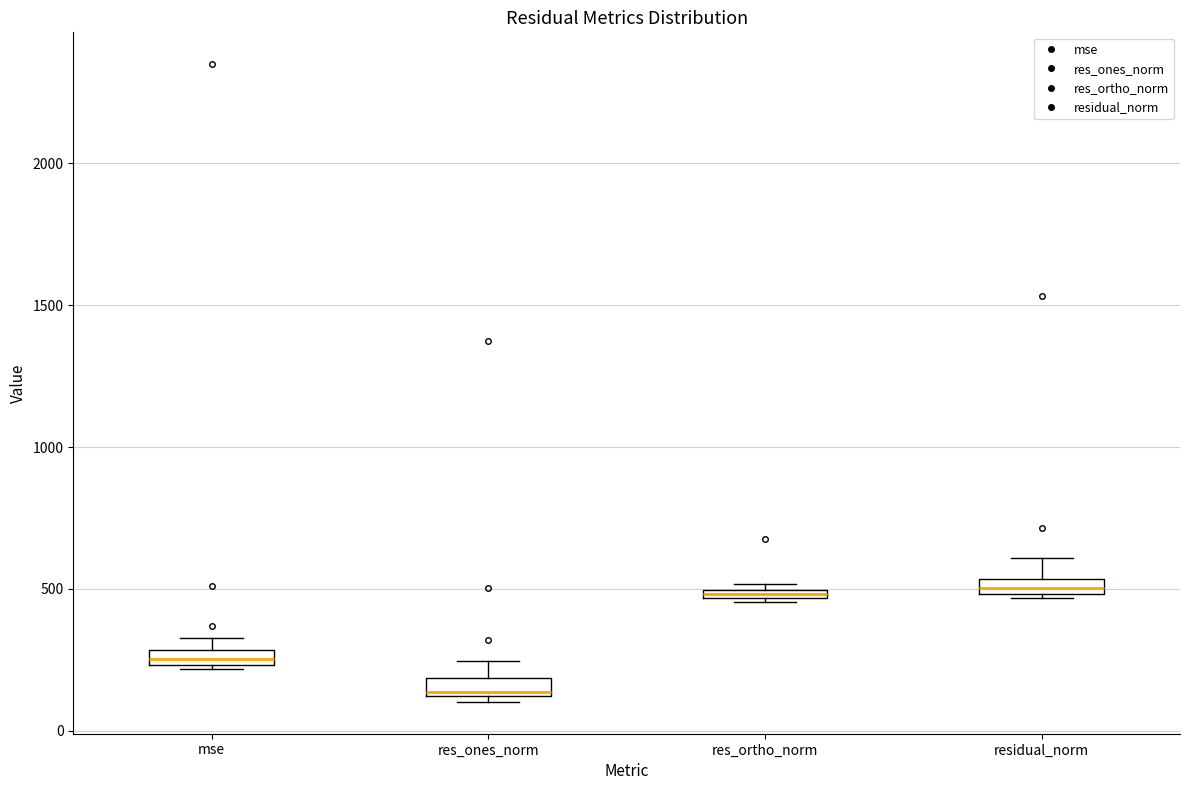

Where is the upper edge of the box for res_ortho_norm on the y-axis? The values are not printed on the chart, so give them approximately, as read against the axis.

500